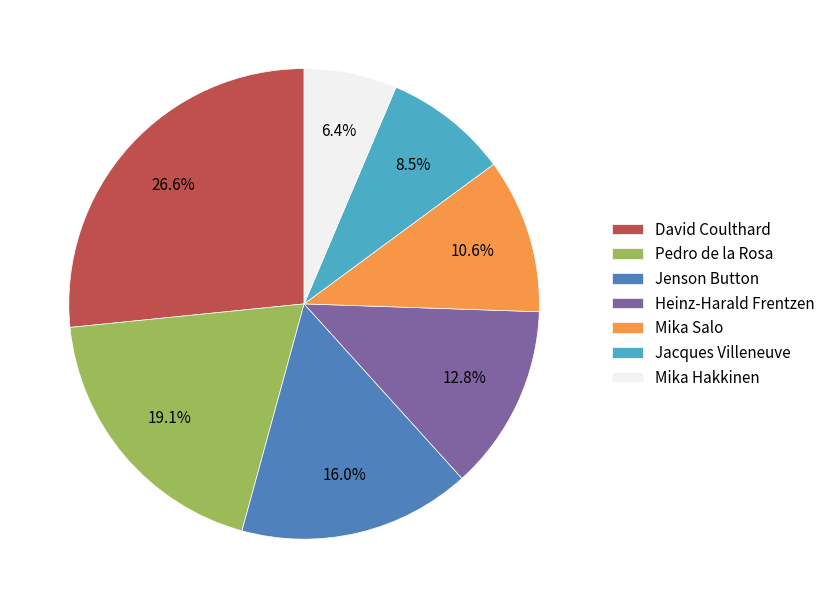

Rank the categories by value from highest to lowest.

David Coulthard, Pedro de la Rosa, Jenson Button, Heinz-Harald Frentzen, Mika Salo, Jacques Villeneuve, Mika Hakkinen